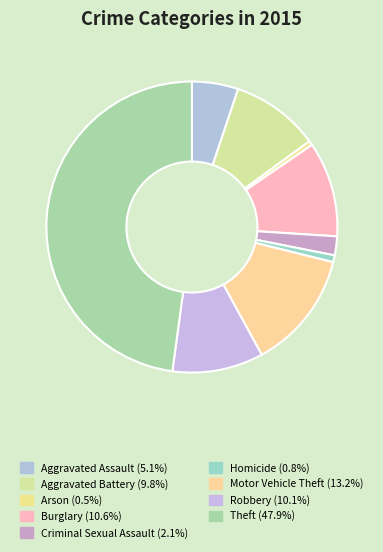

How many segments does this pie chart have?

9